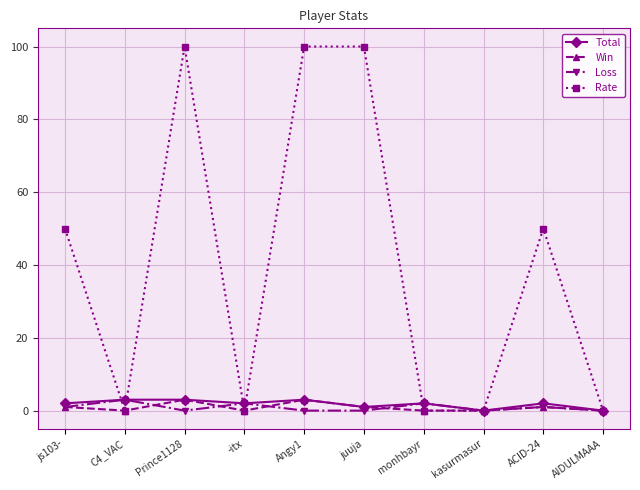

How many data points does each series have?

10